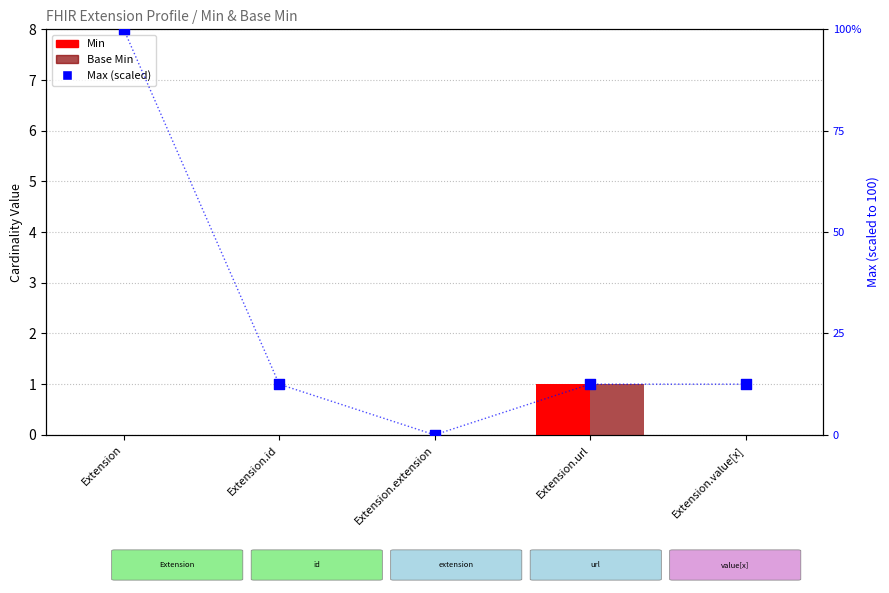

Which series contains the lowest Y value?

Min